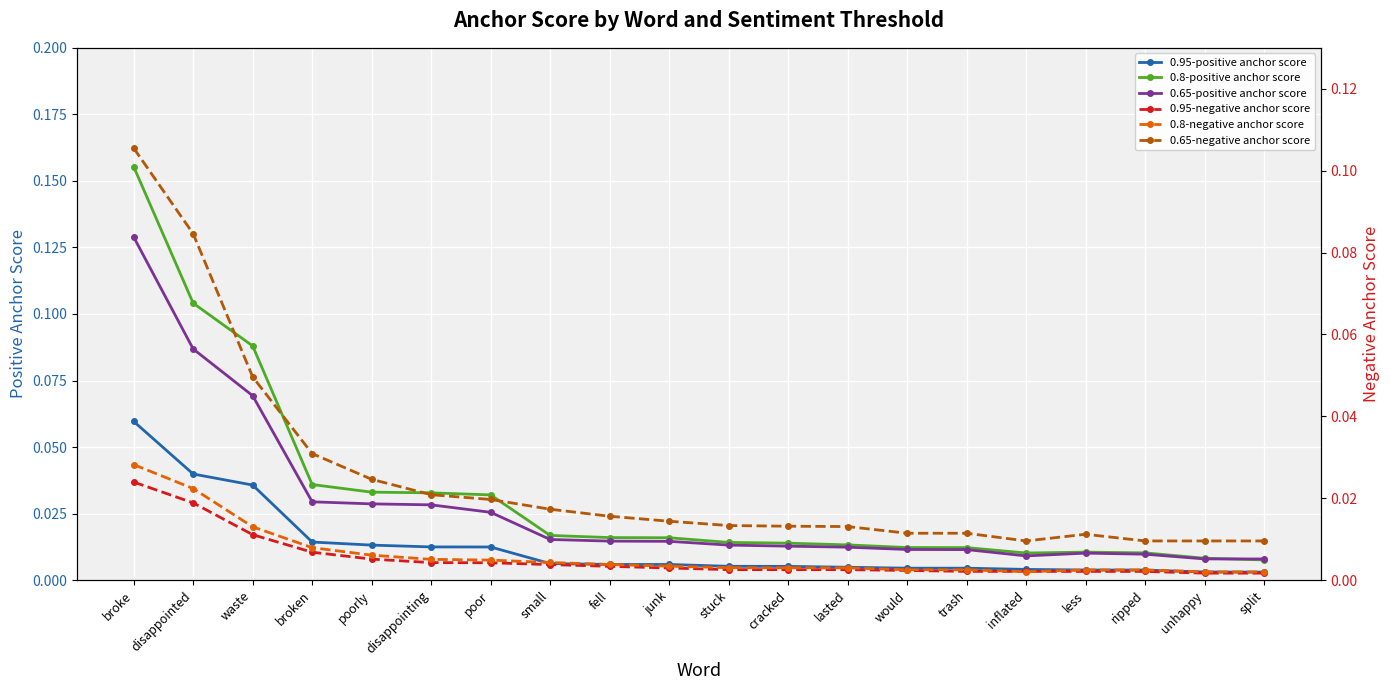

Is the value of 0.95-negative anchor score at junk greater than the value of 0.65-negative anchor score at ripped?

No